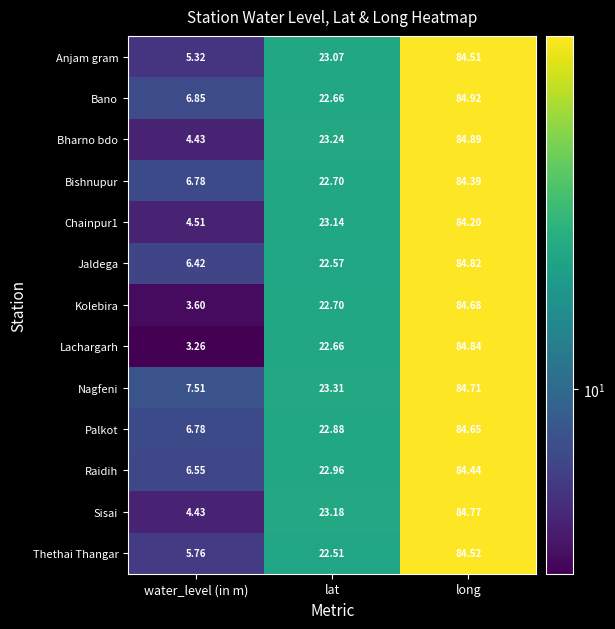

Which series has the widest spread of values?

Lachargarh